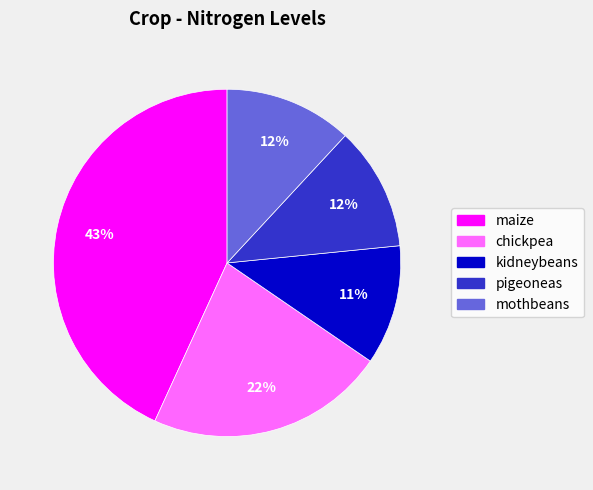

What is the largest slice in the pie chart?

maize